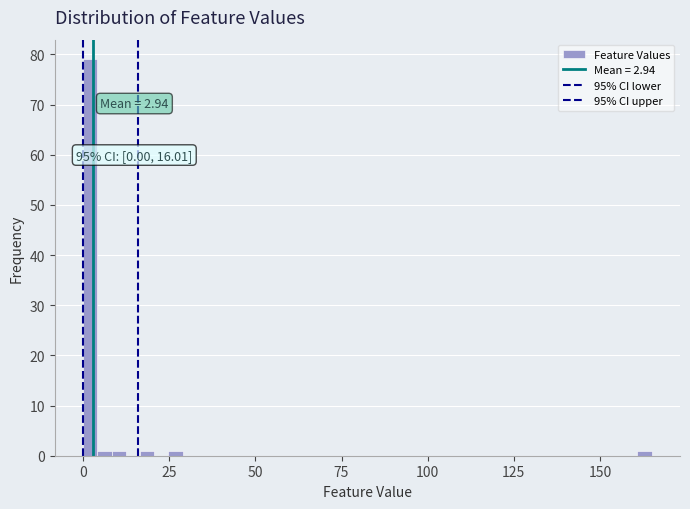

Read against the x-axis, roughly where is the centre of the tallest bar?

0